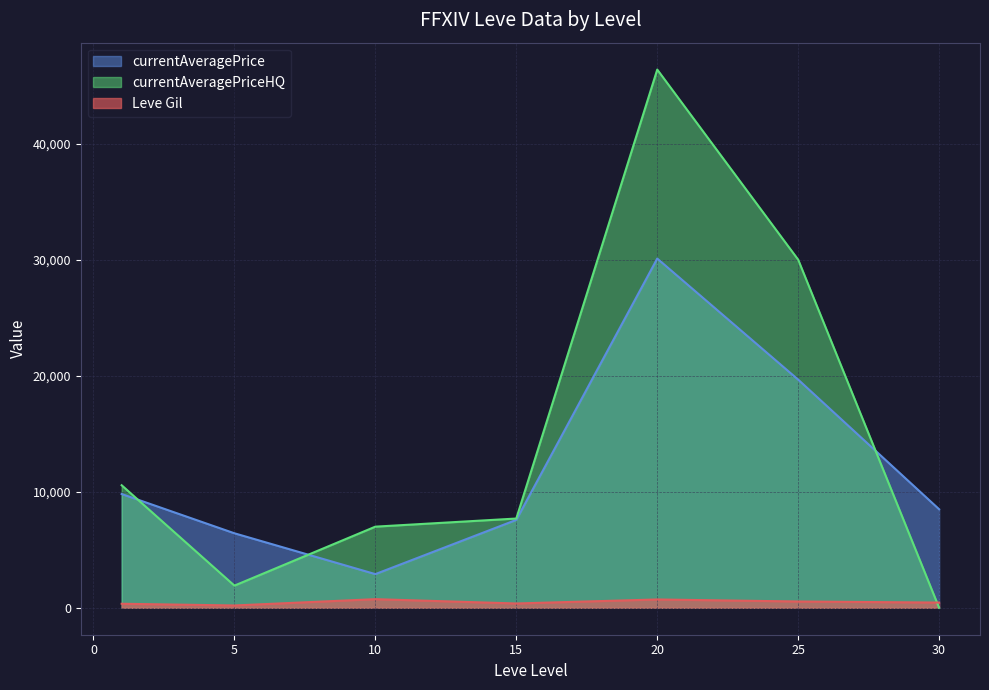

True or false: currentAveragePrice and Leve Gil intersect in this chart.

False